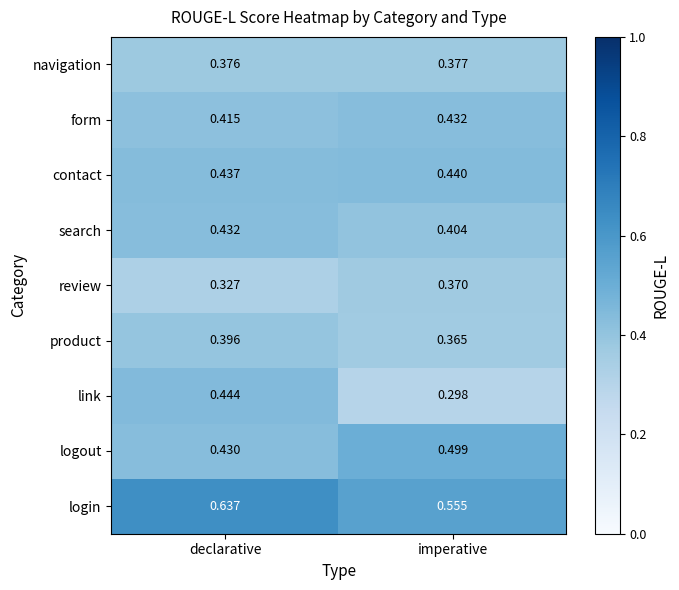

Which label corresponds to the largest value in the chart?

declarative